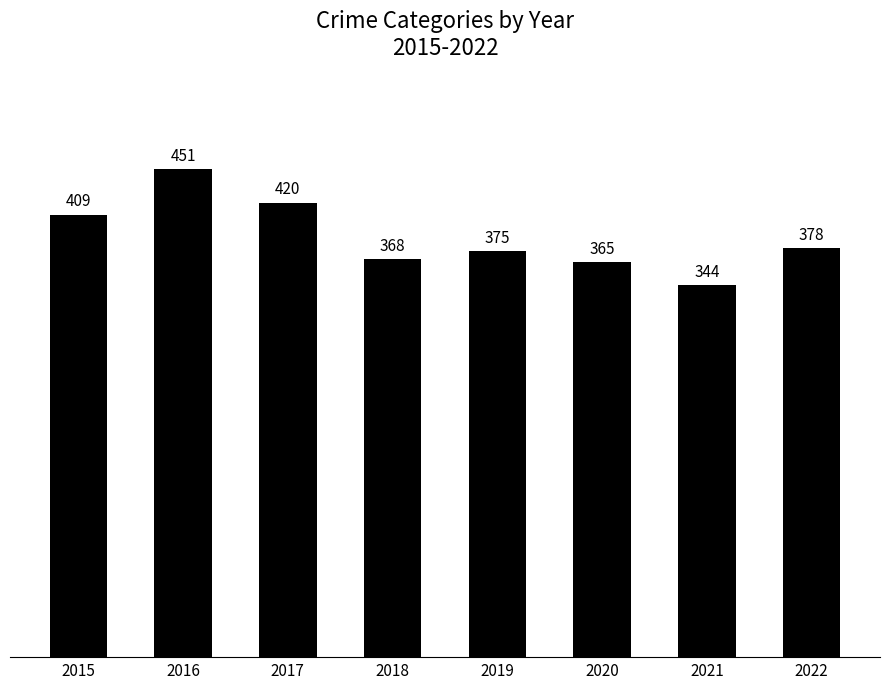

How many data points are less than 378?

4